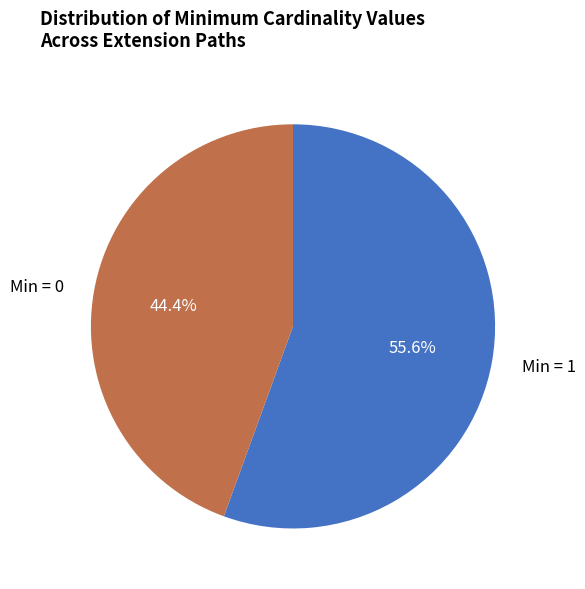

Between Min = 1 and Min = 0, which is larger?

Min = 1